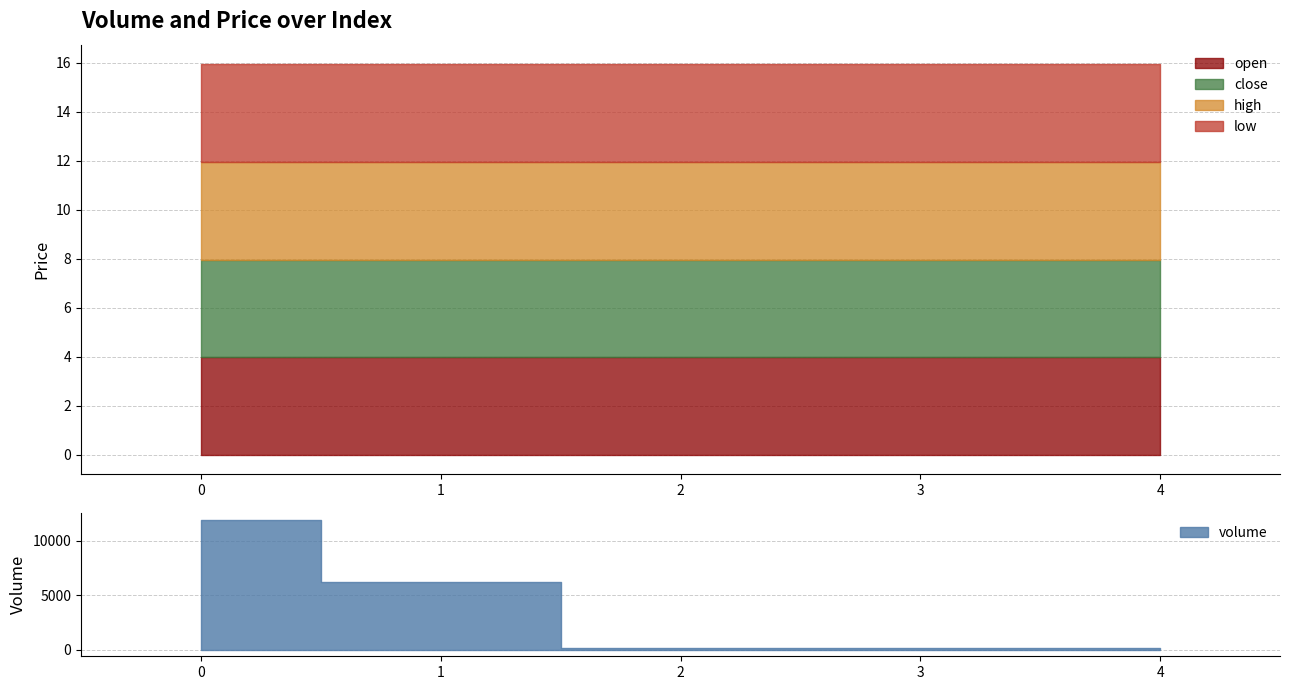

How many categories are shown in the chart?

5